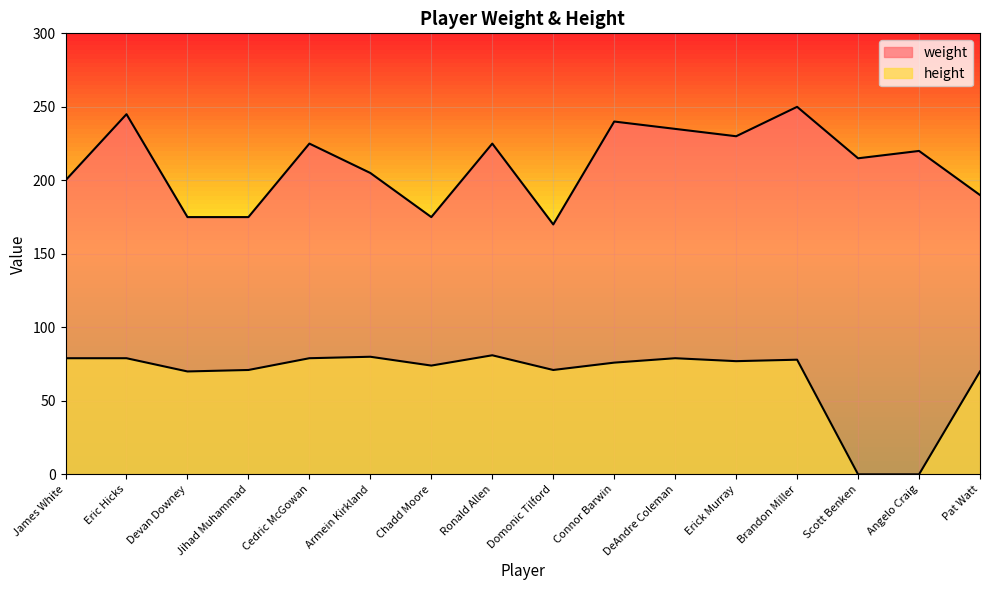

Is the value of height at Scott Benken greater than the value of weight at Pat Watt?

No